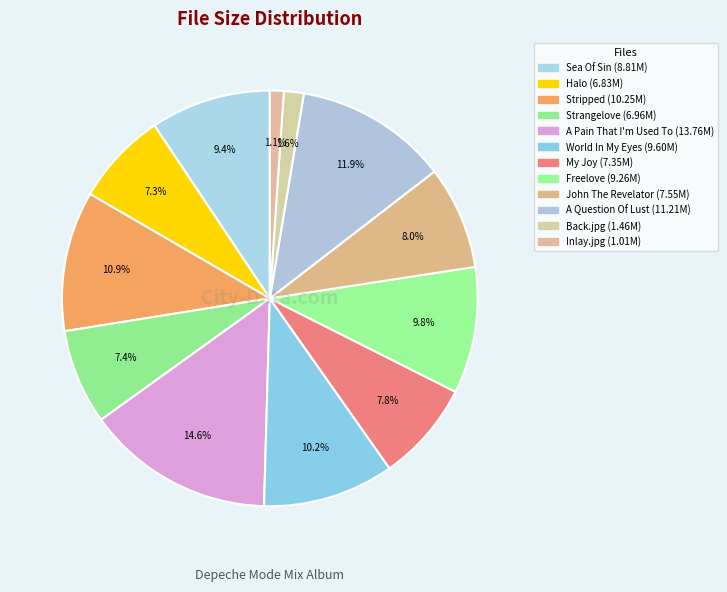

How many slices are in this pie chart?

12